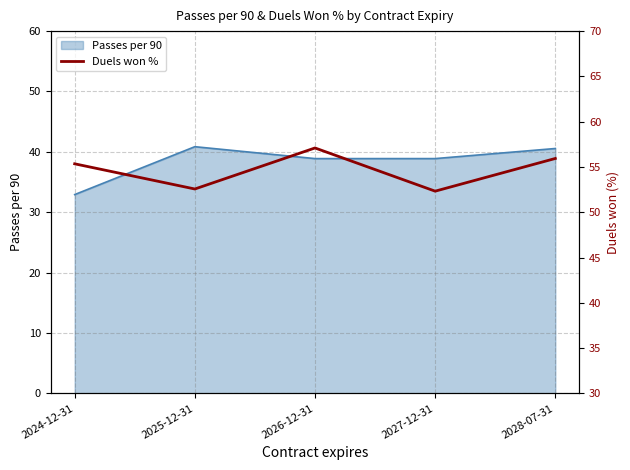

What position from the left is 2027-12-31?

4